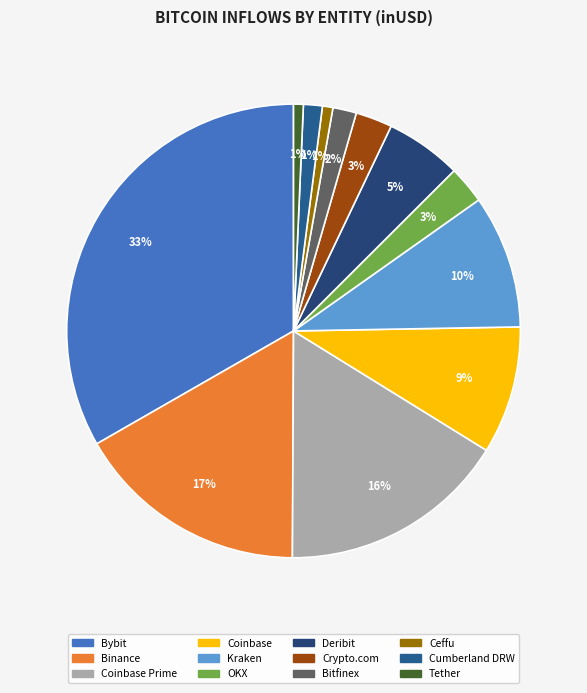

To the nearest percent, what is the average slice percentage?

8%